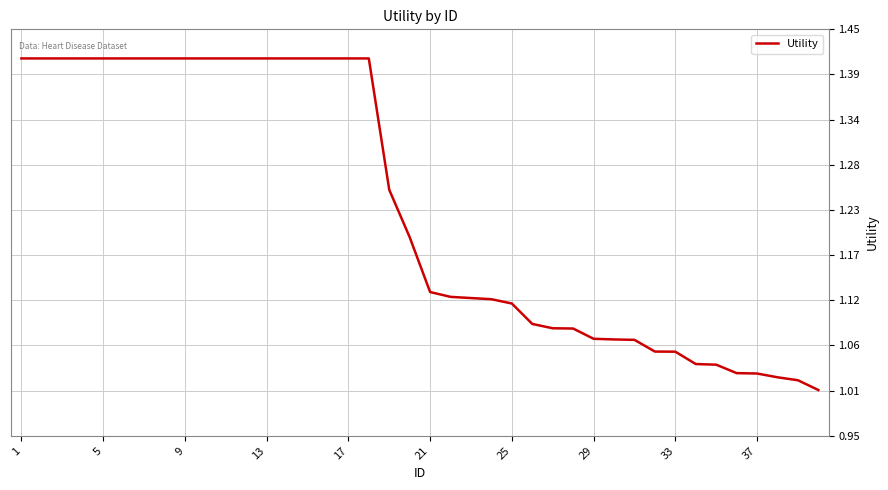

What is the difference between the maximum and minimum values?

0.4